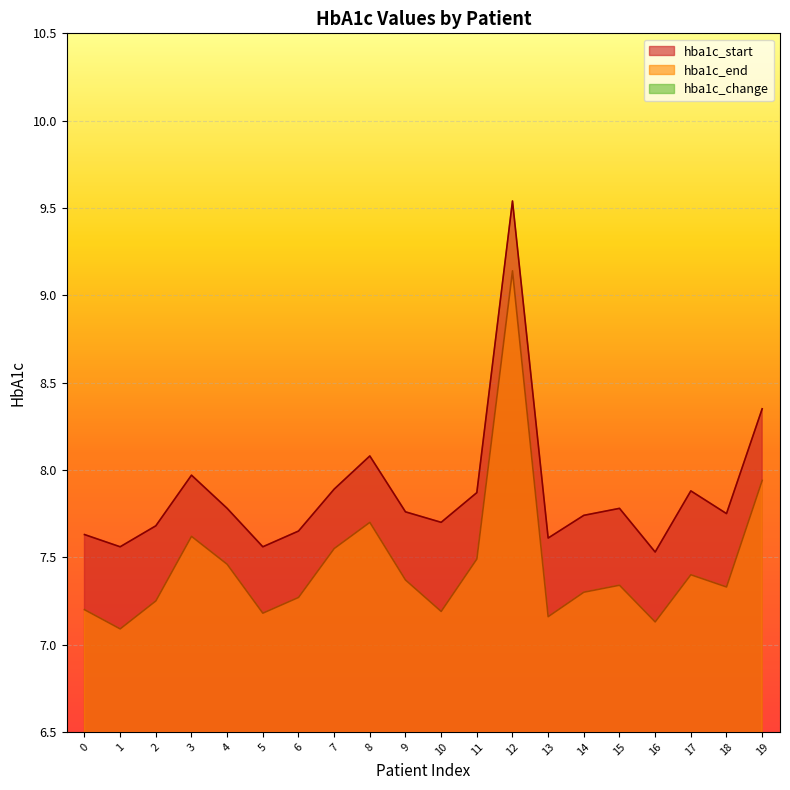

Does the chart display data point markers on the line(s)?

No